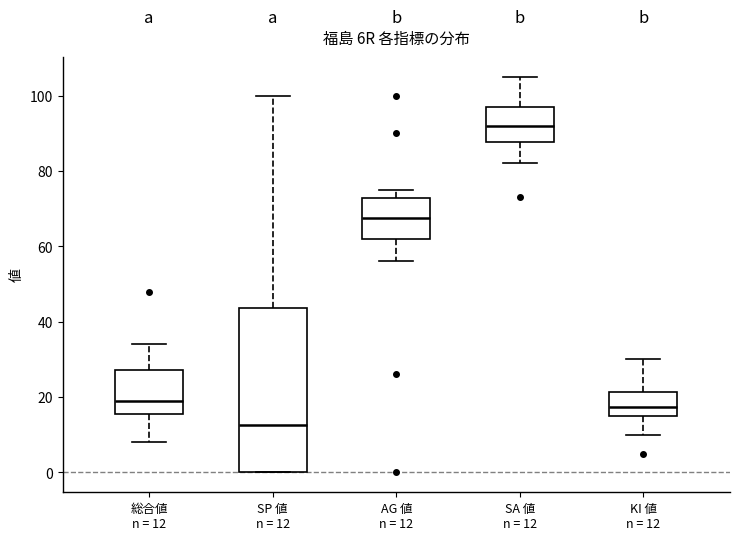

Which box's median line is the highest?

SA 値 n = 12